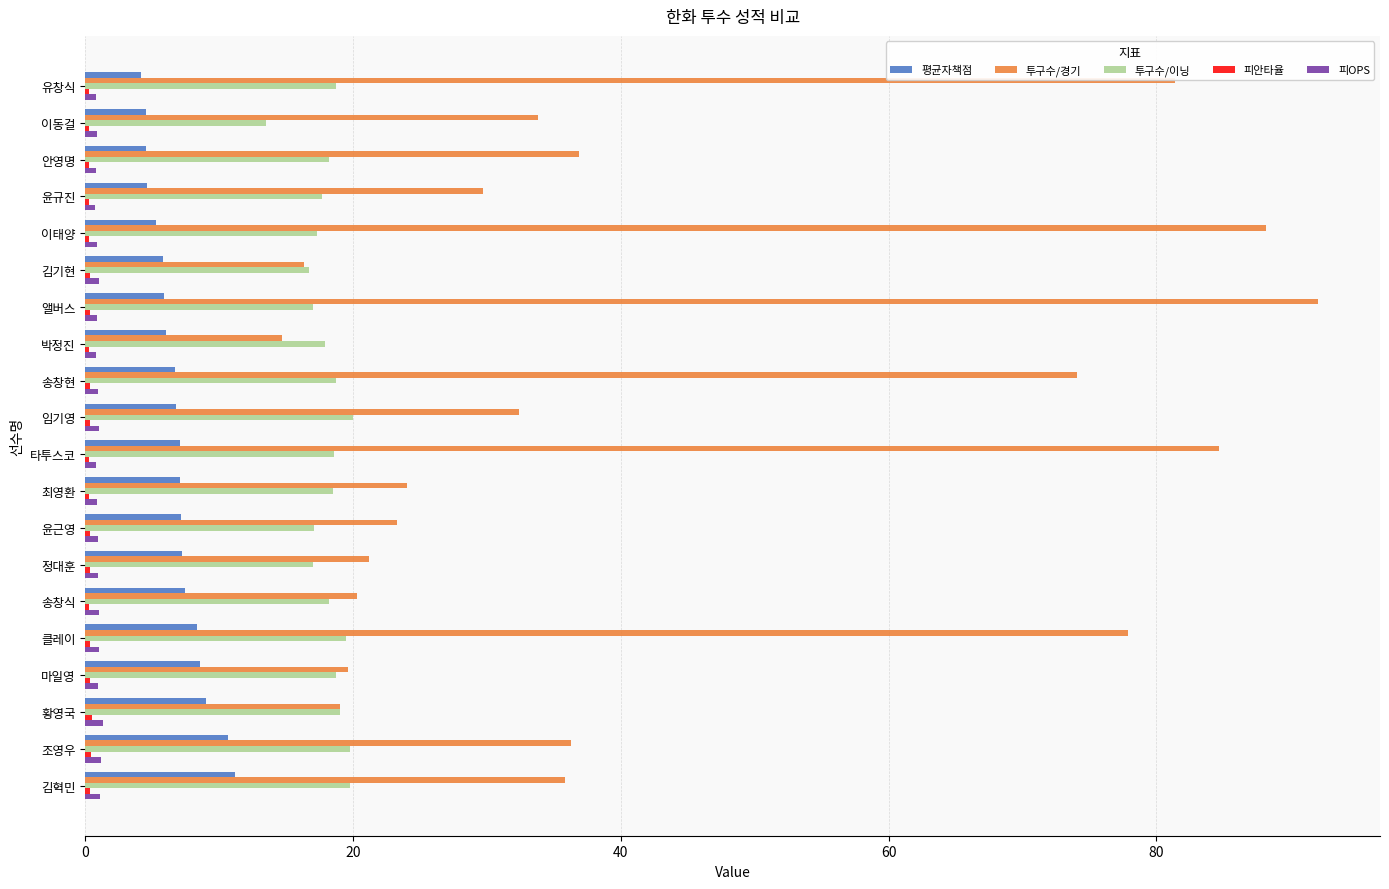

Which series has the largest total across all categories?

투구수/경기